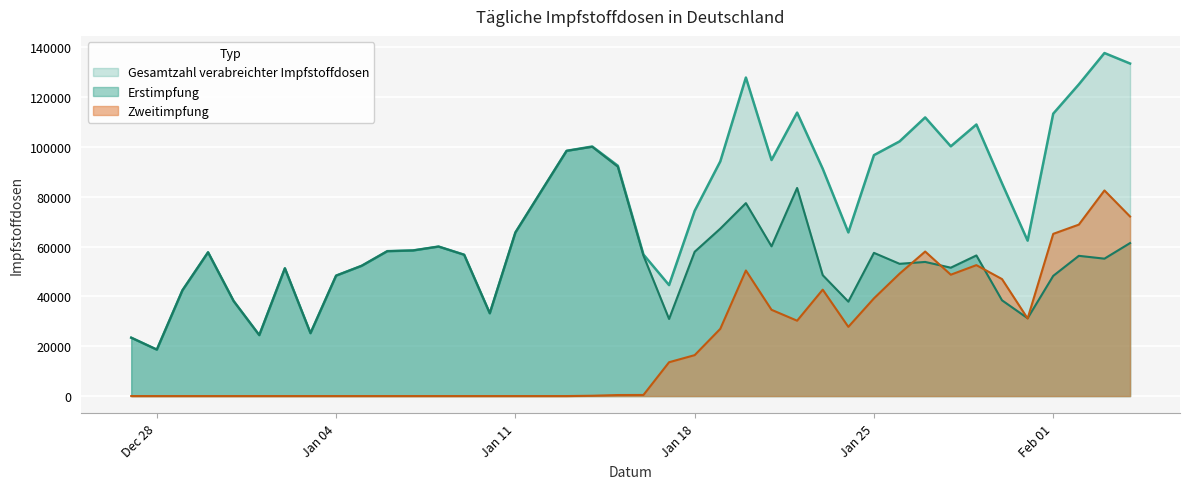

At how many categories does at least one series exceed 64699?

22